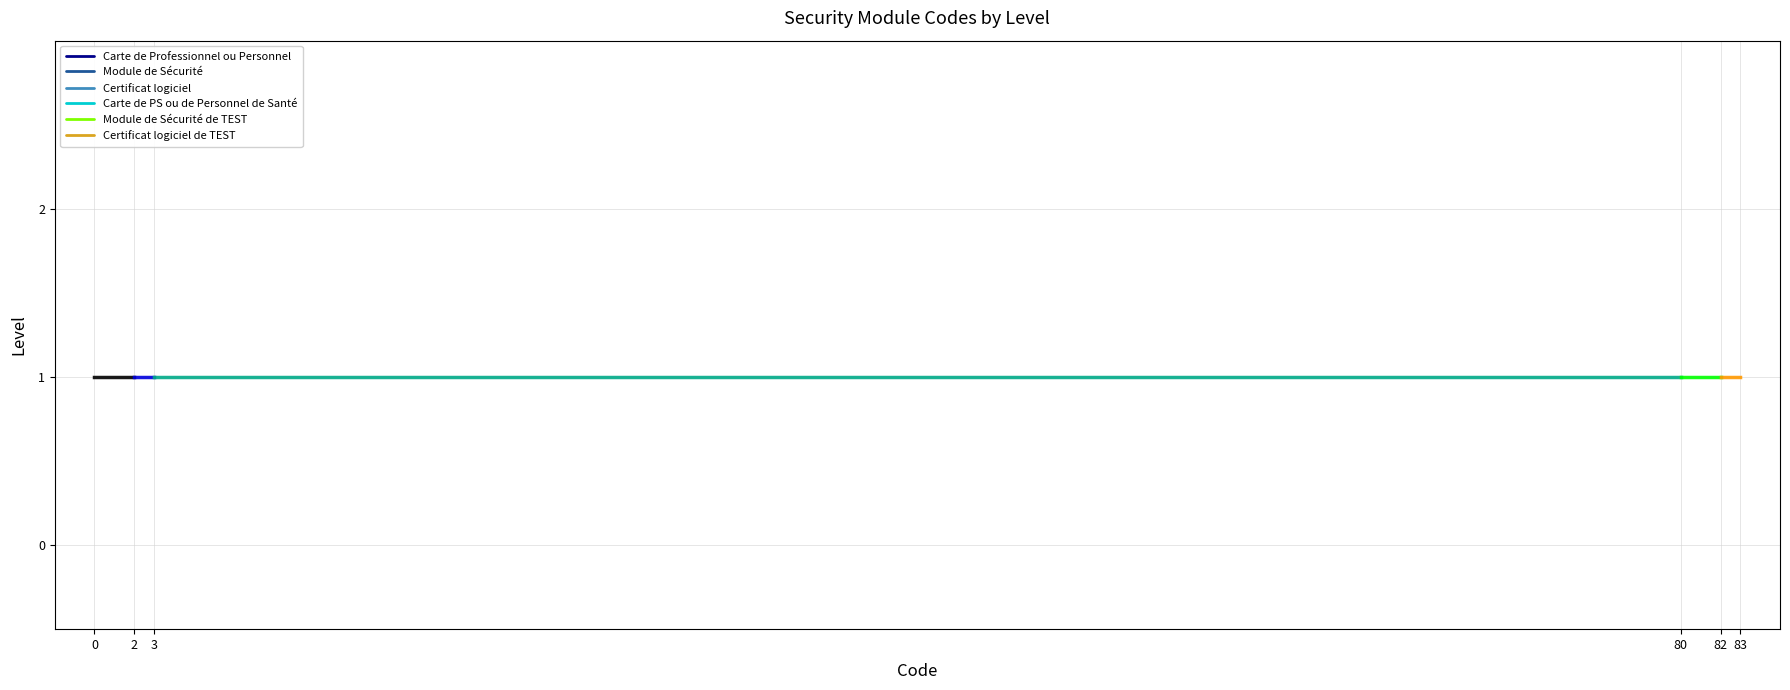

The value of Code at 2 is 3. True or false?

False